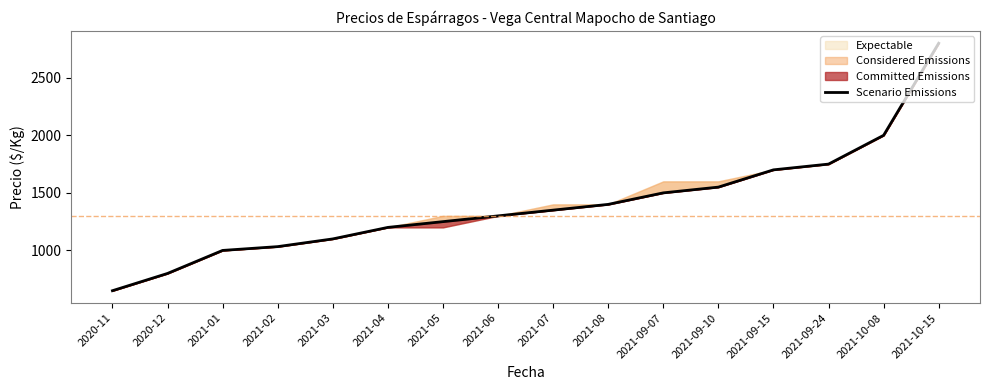

What is the change in value from 2020-11 to 2021-10-15?

+2150